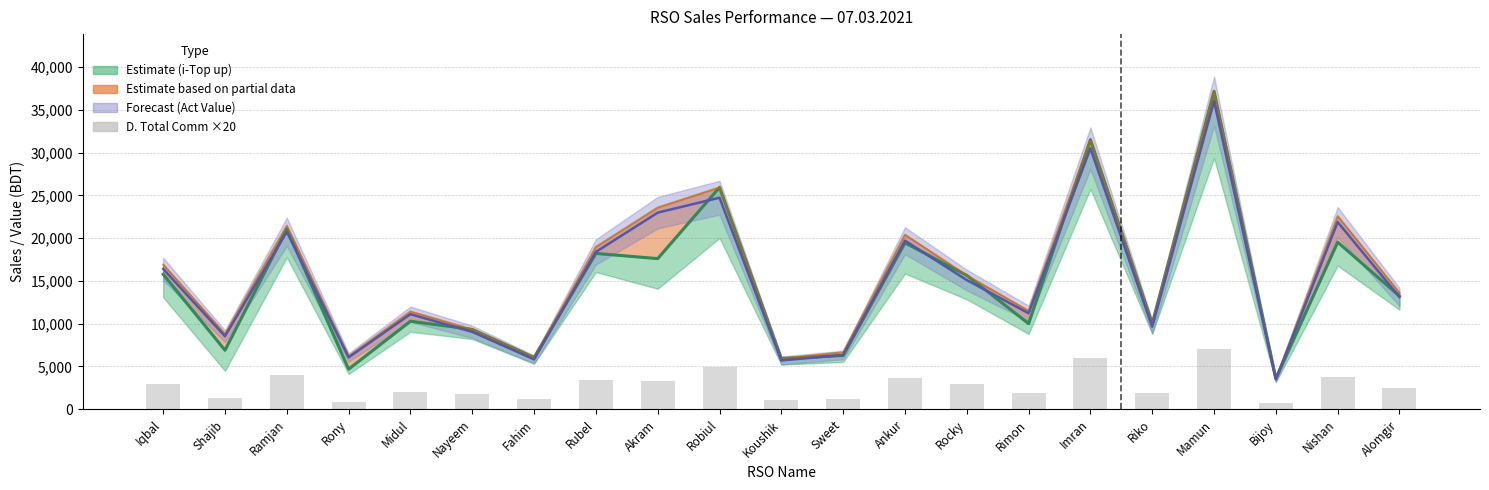

Rank the categories by D. Total Comm ×20 value from lowest to highest.

Bijoy, Rony, Koushik, Fahim, Sweet, Shajib, Nayeem, Rimon, Riko, Midul, Alomgir, Rocky, Iqbal, Akram, Rubel, Ankur, Nishan, Ramjan, Robiul, Imran, Mamun